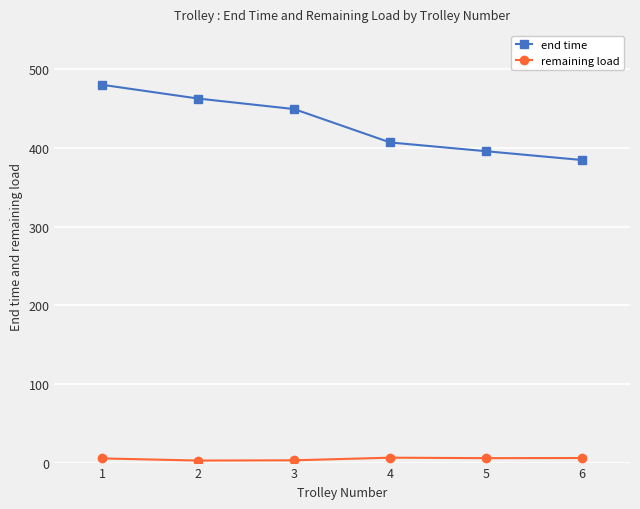

List the series in order of their overall mean, lowest first.

remaining load, end time